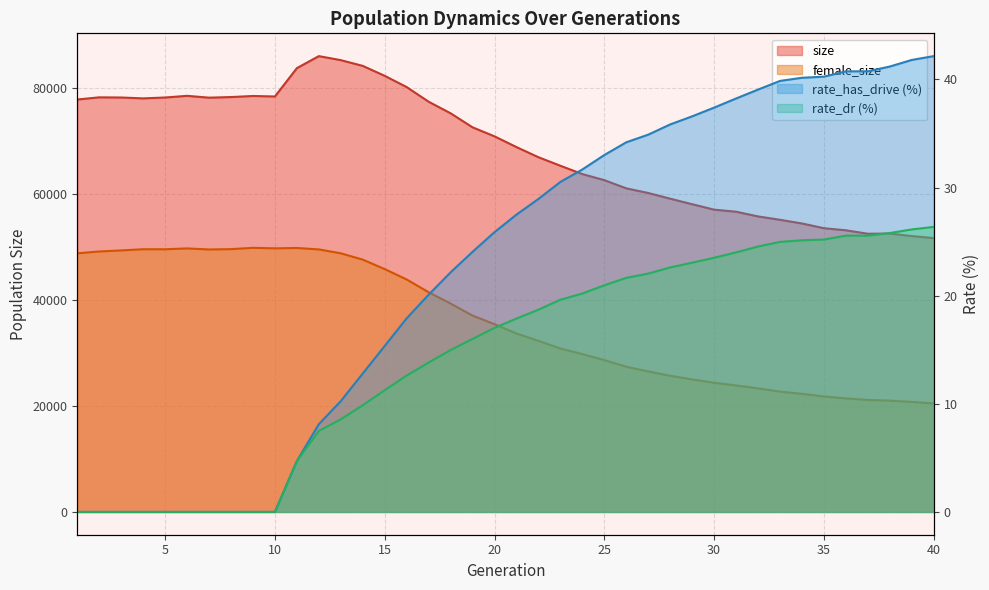

Where does the rate_dr series first go above 17?

20